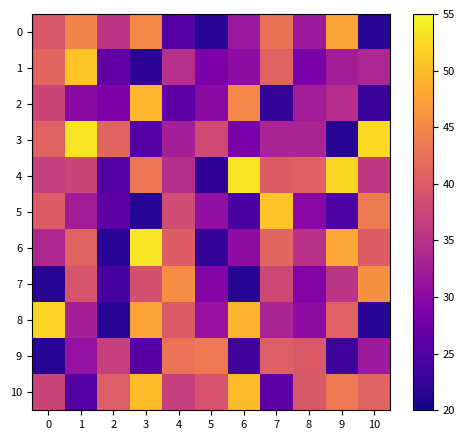

Which category has the lowest value across all series?

5